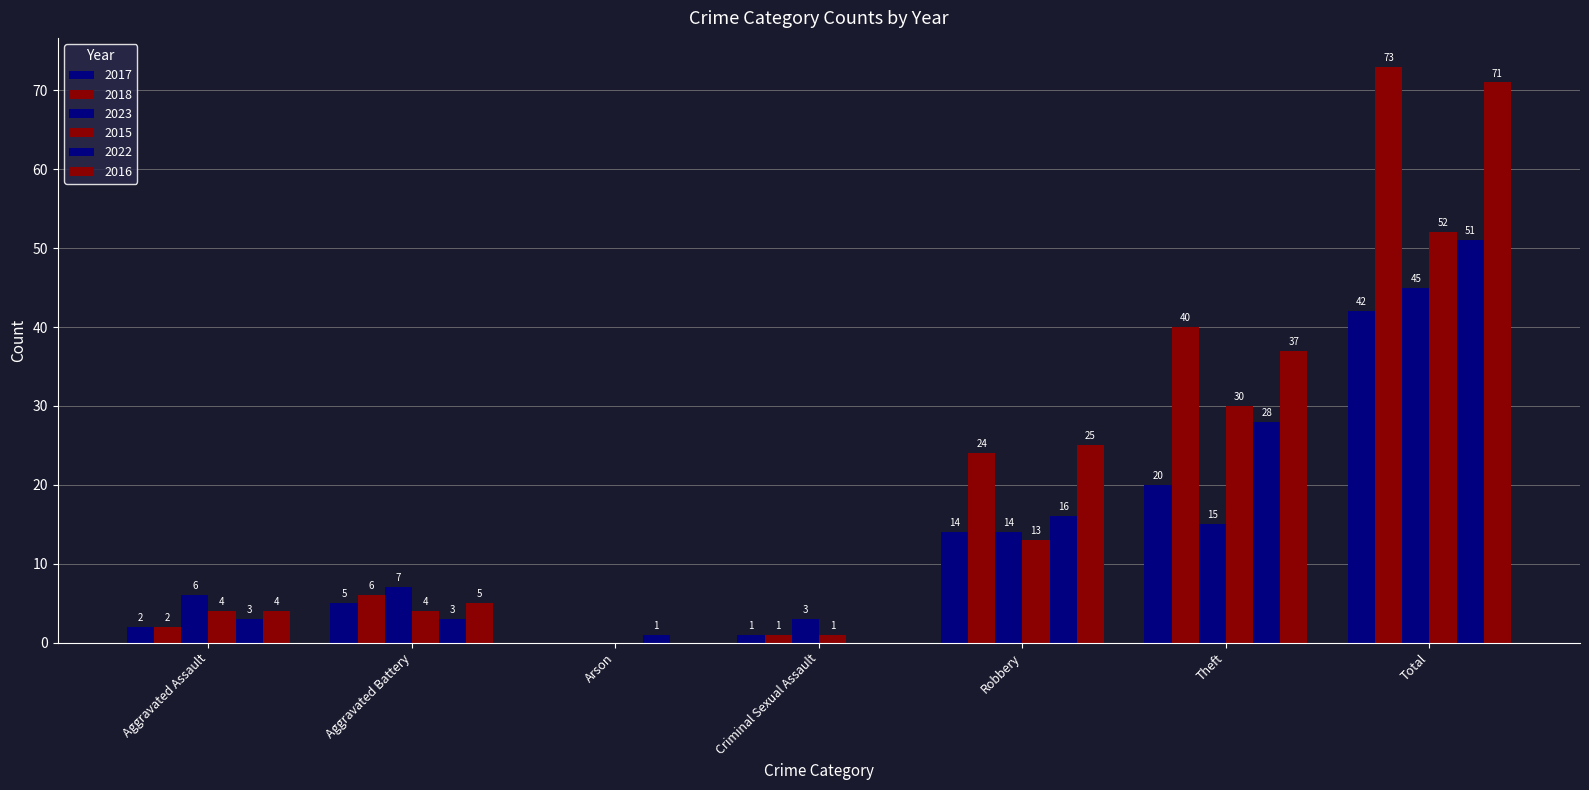

What is the maximum value for 2017?

42